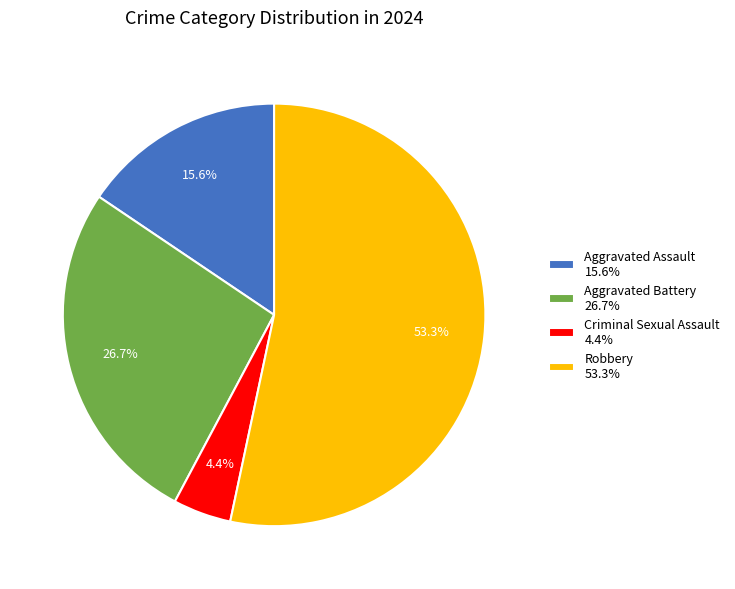

Which slice represents more than half of the pie?

Robbery